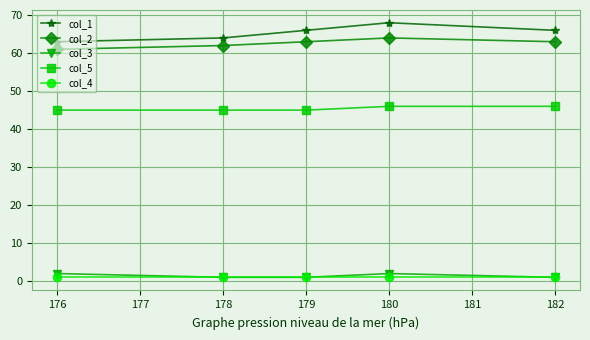

What is the difference between the second highest and minimum values in the col_1 series?

3